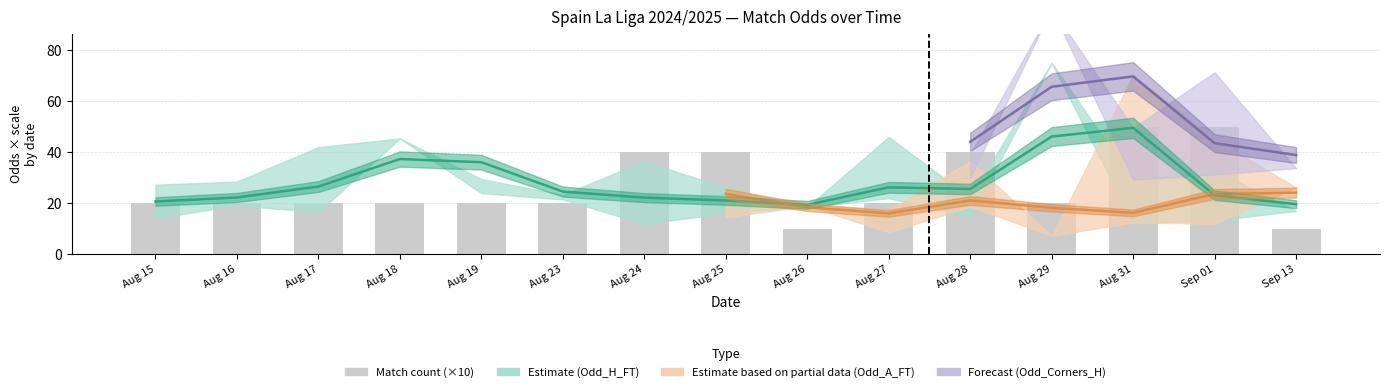

What is the sum of all values?

400